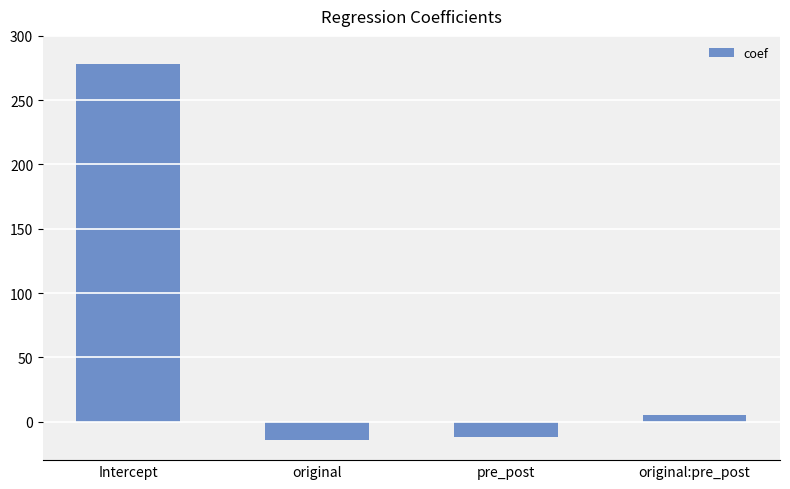

What is the sum of the values at original and pre_post?

-25.7